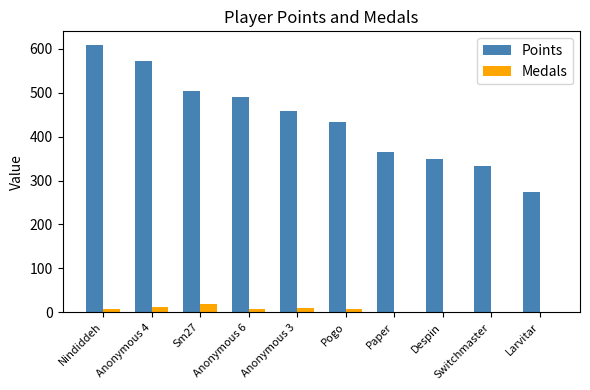

What is the sum of all Points values?

4388